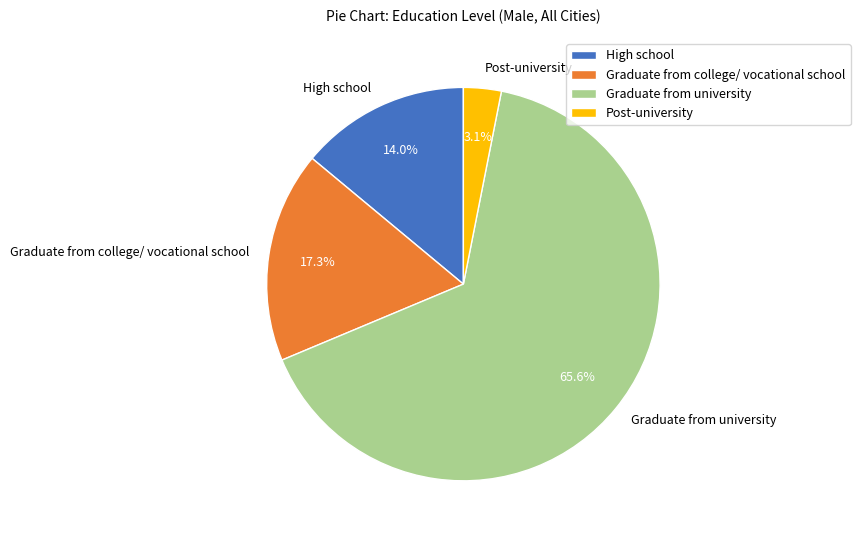

How much of the chart is everything except Post-university?

96.9%